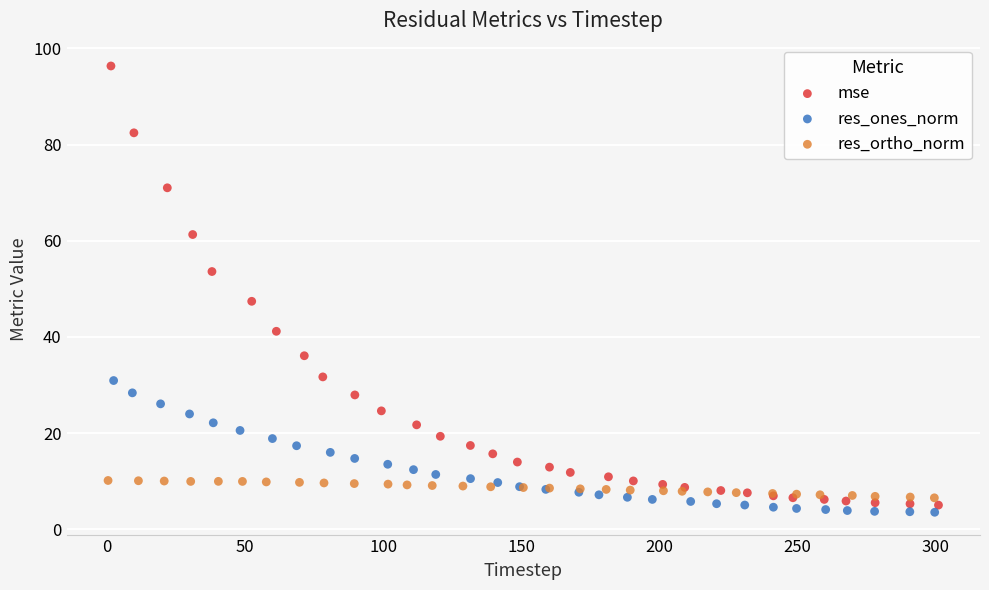

Which series reaches the maximum Y coordinate?

mse